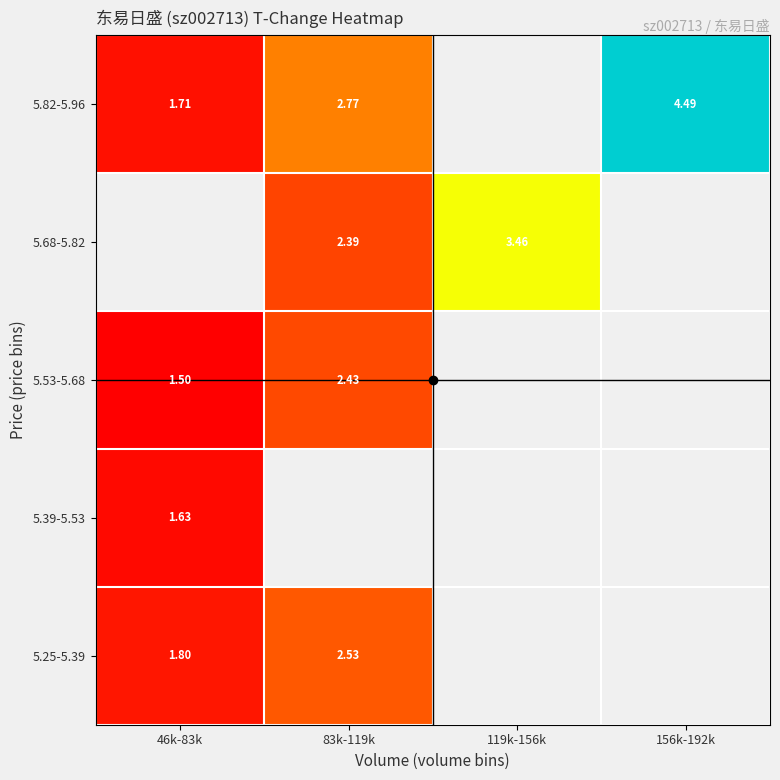

At which label does 5.68-5.82 reach its minimum?

46k-83k